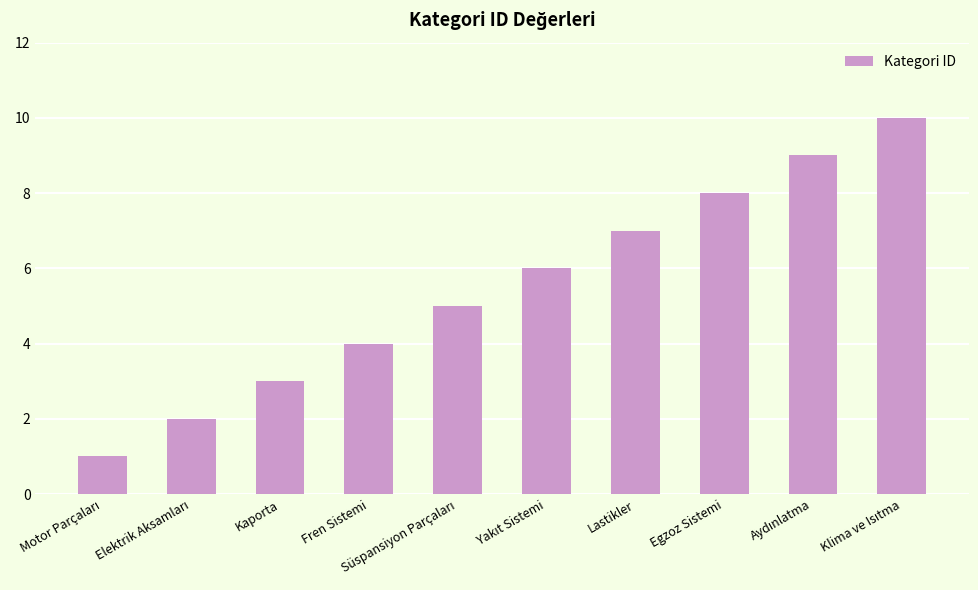

What is the label of the 8th bar from the right?

Kaporta